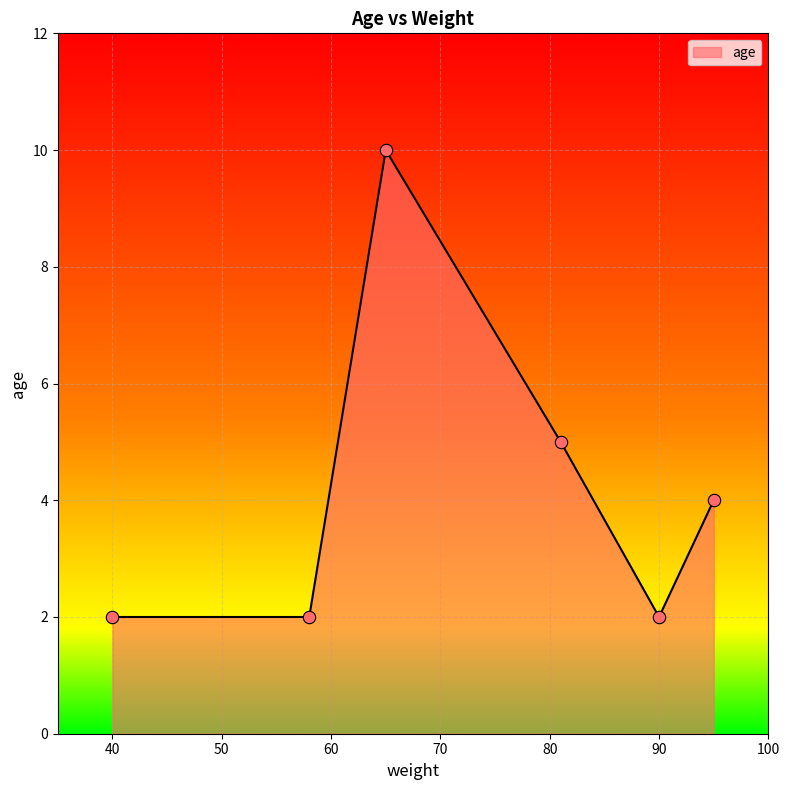

What is the average value?

4